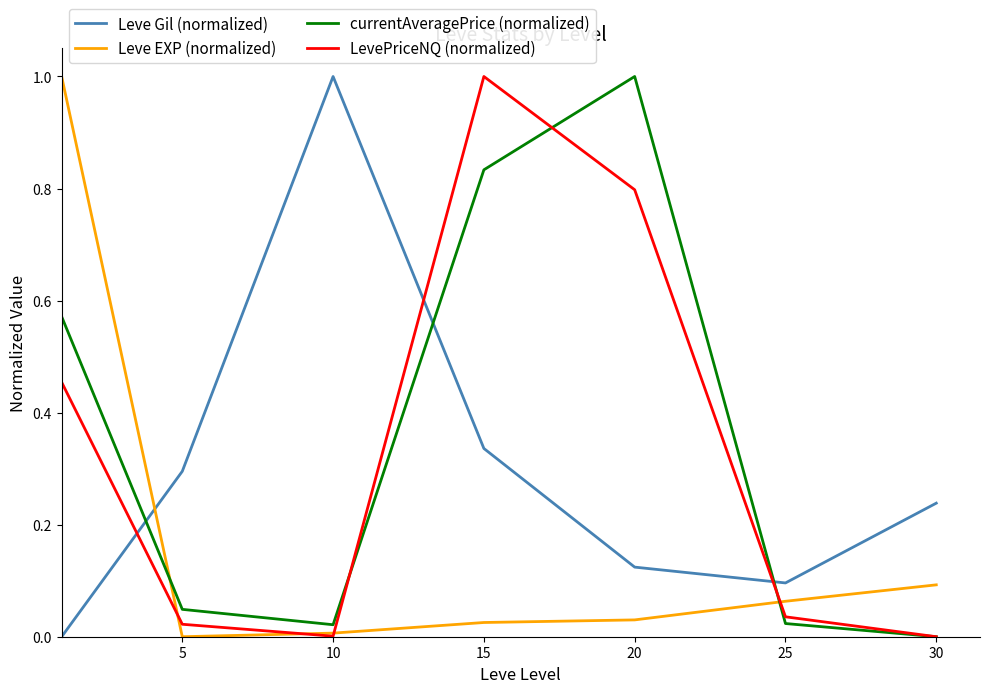

How many intersections are there between LevePriceNQ (normalized) and Leve Gil (normalized)?

3